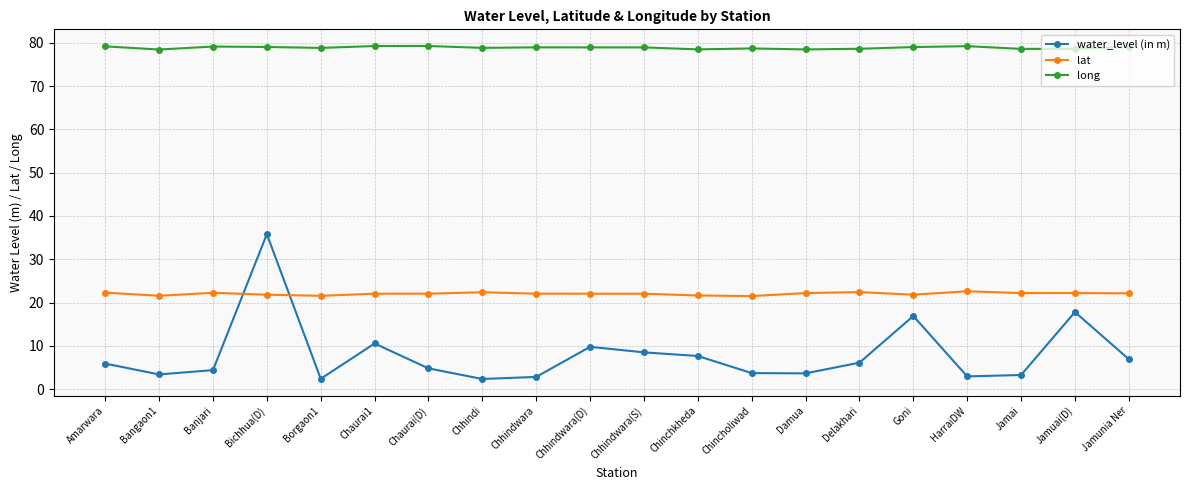

What value does the lat series have at Chincholiwad?

21.5